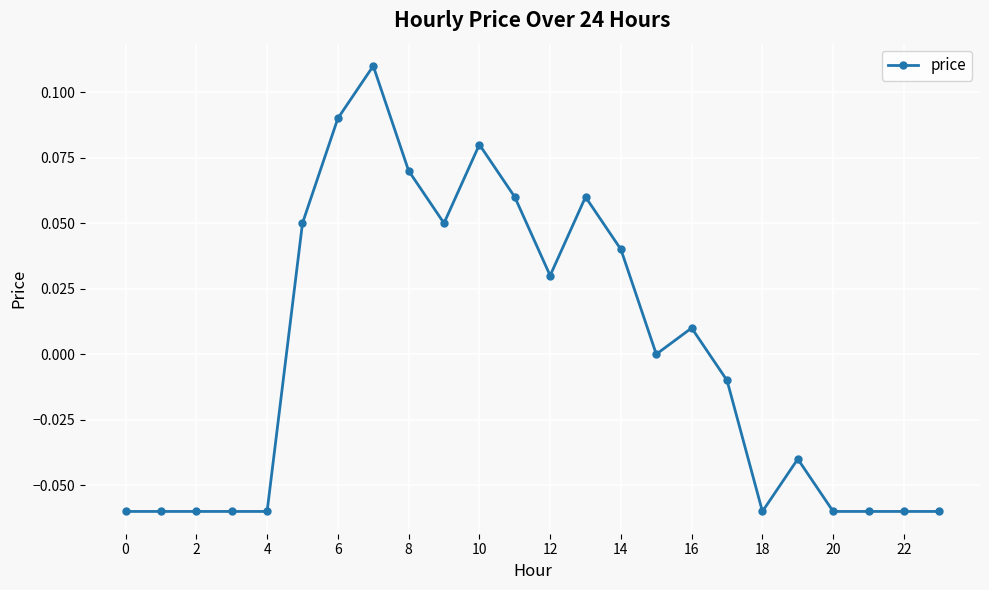

Is this an area chart (filled region under the line)?

No